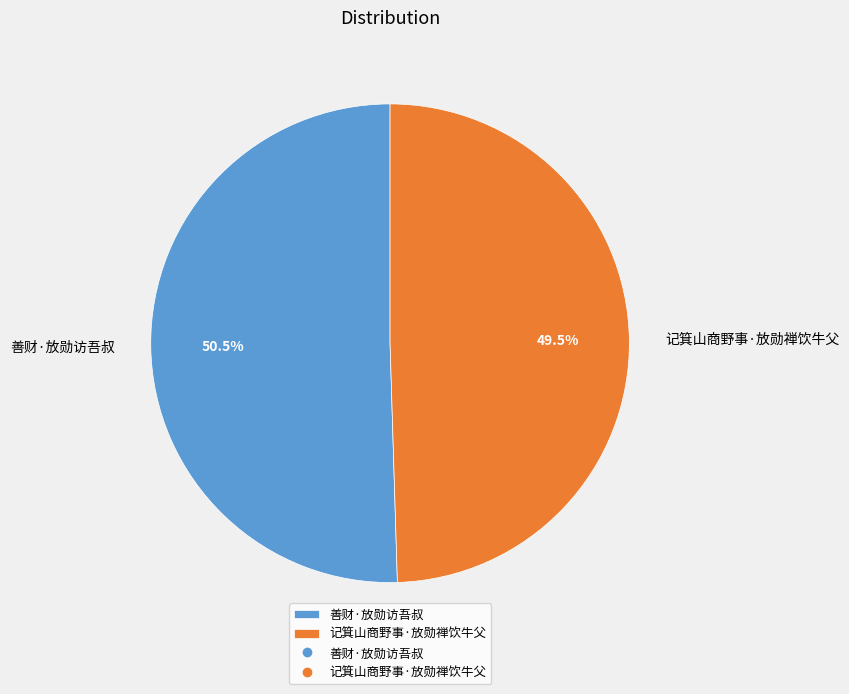

What is the largest slice in the pie chart?

善财·放勋访吾叔